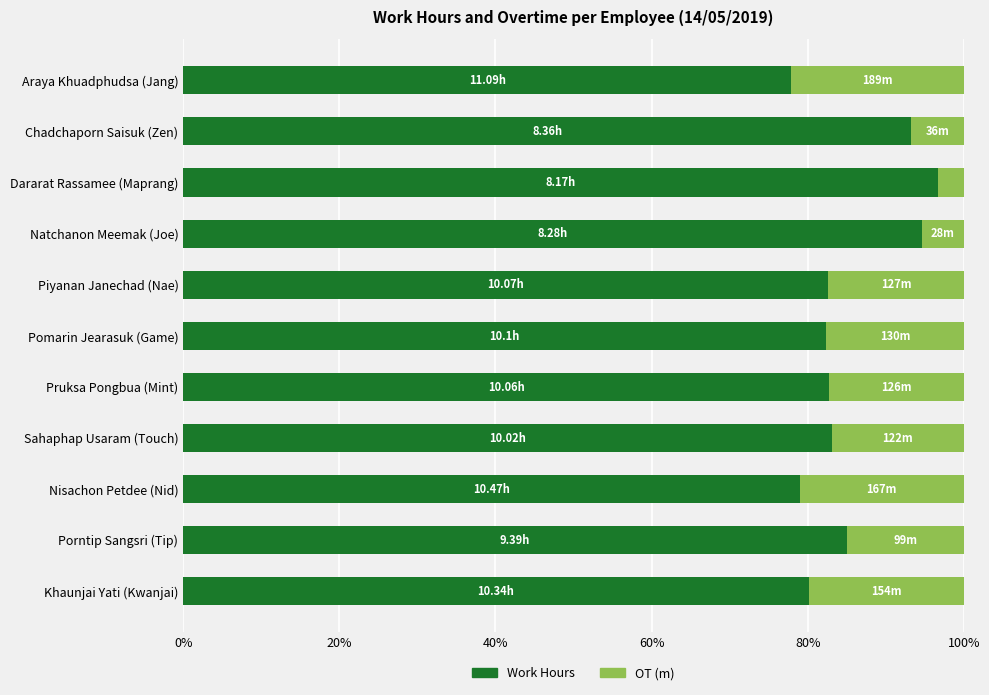

What is the difference between the second highest and minimum values in the Work Hours series?

16.8